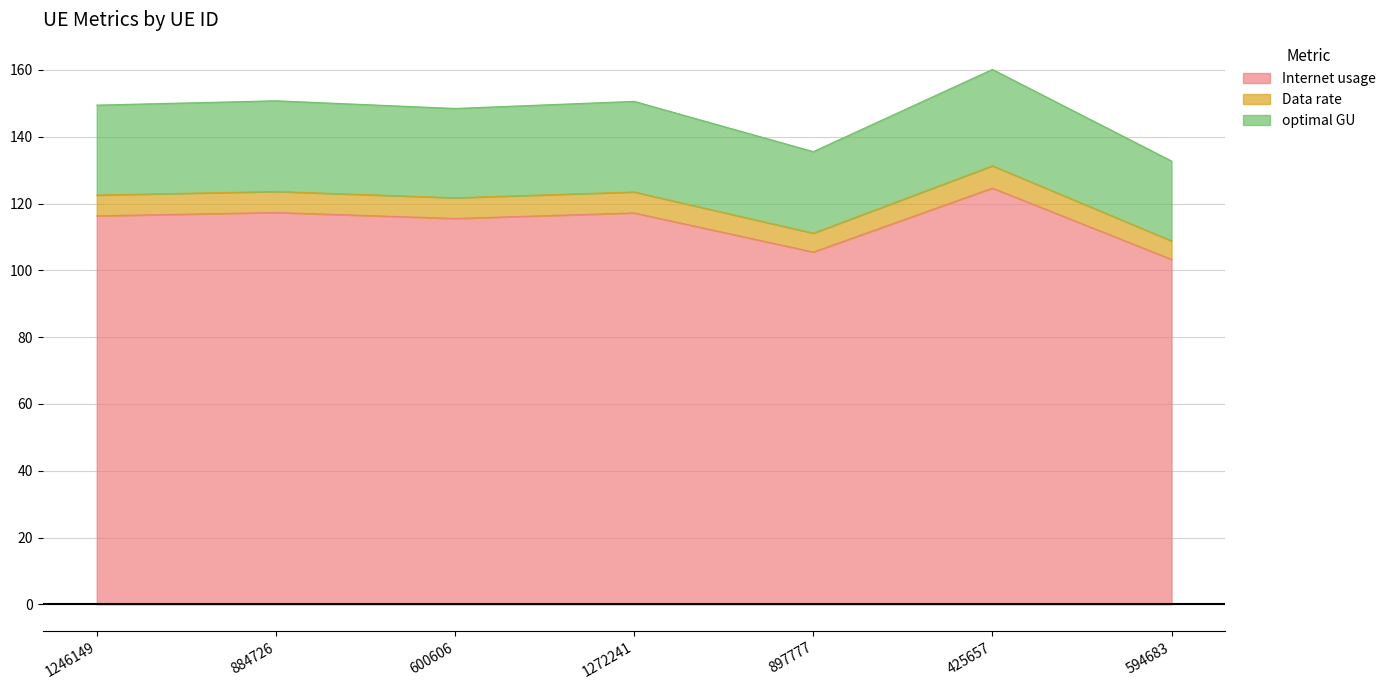

What is the lowest value of the Internet usage series?

103.3